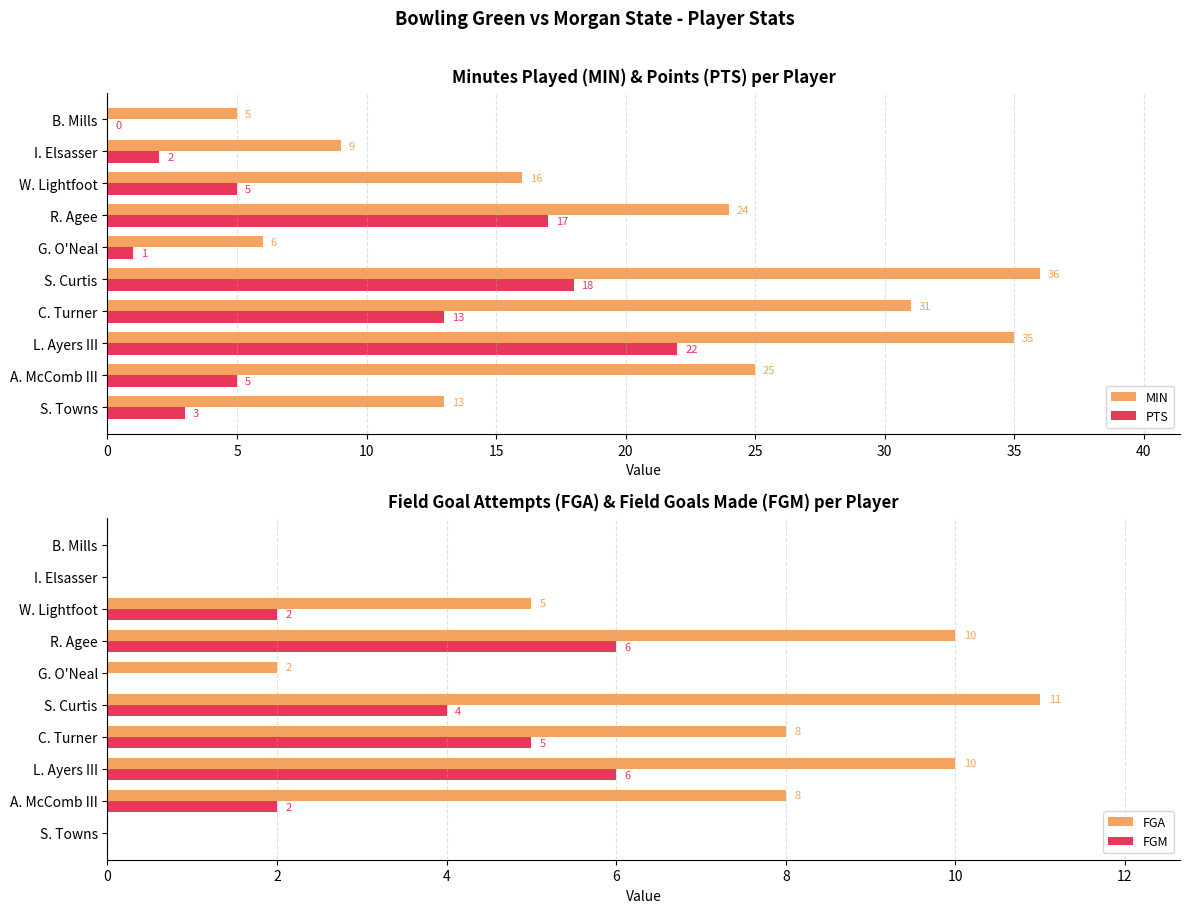

Is the value of MIN at I. Elsasser greater than the value of PTS at W. Lightfoot?

Yes